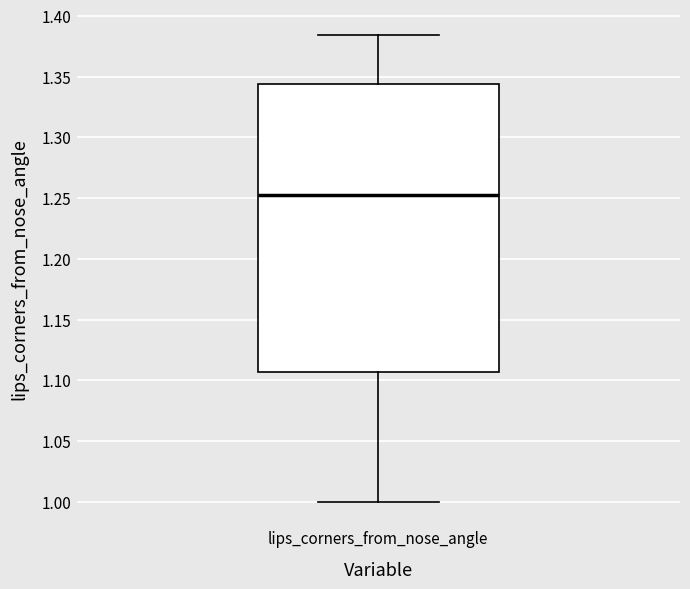

Transcribe this box plot: give where the median line is, the range the box spans, and where the two whiskers end, as read against the y-axis. The values are not printed on the chart, so give them approximately, as read against the axis.

median 1.250, box 1.105 to 1.345, whiskers 1.000 to 1.385